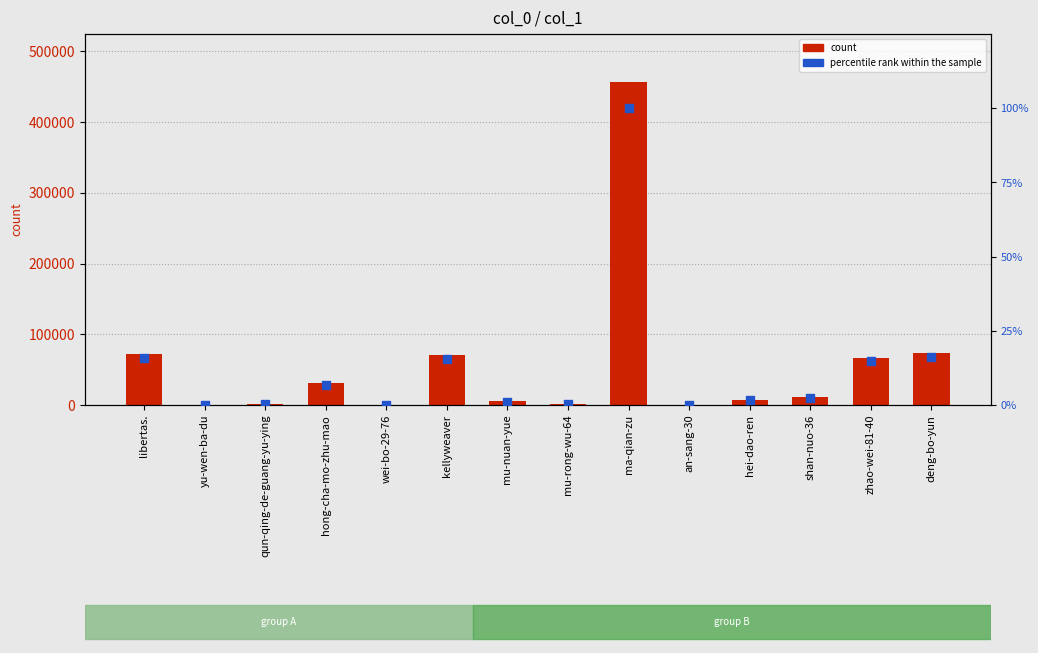

Which series has the largest total across all categories?

count